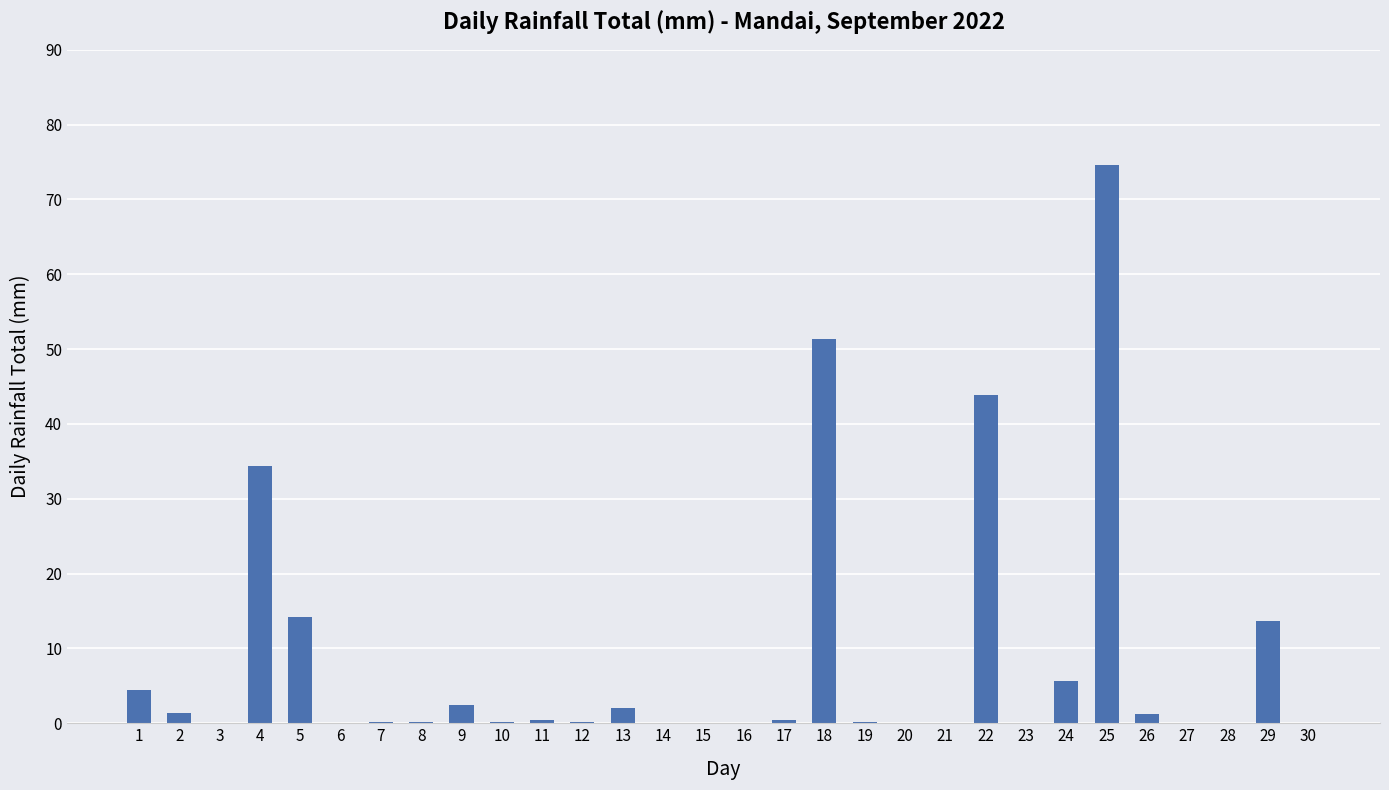

What is the sum of all values?

250.8